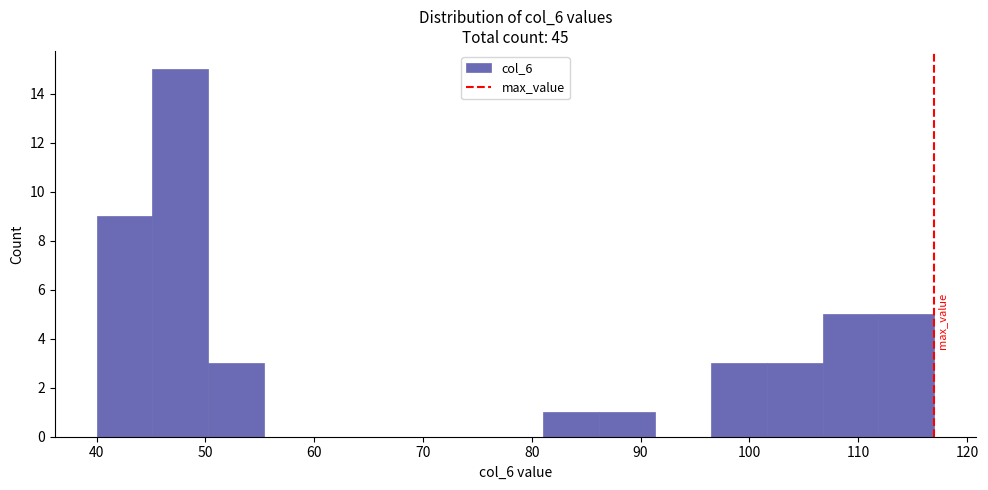

Reading left to right, transcribe this chart: for each bar, give the range it covers on the x-axis and its height. Neither the bar edges nor the heights are printed on the chart, so give them approximately, as read against the axes.

40 to 45: 9
45 to 50: 15
50 to 55: 3
55 to 61: 0
61 to 66: 0
66 to 71: 0
71 to 76: 0
76 to 81: 0
81 to 86: 1
86 to 91: 1
91 to 96: 0
96 to 102: 3
102 to 107: 3
107 to 112: 5
112 to 117: 5